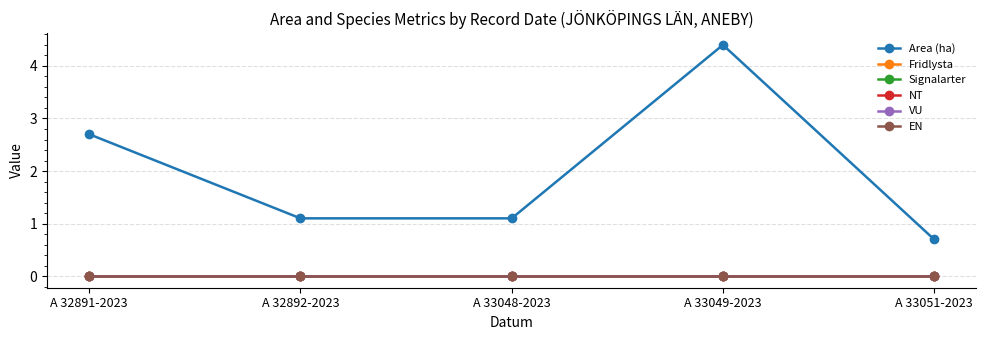

What is the difference between the highest and lowest values at A 33051-2023?

0.7